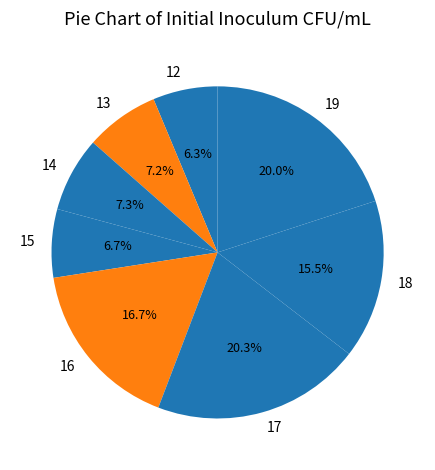

Which has a higher value, 12 or 17?

17